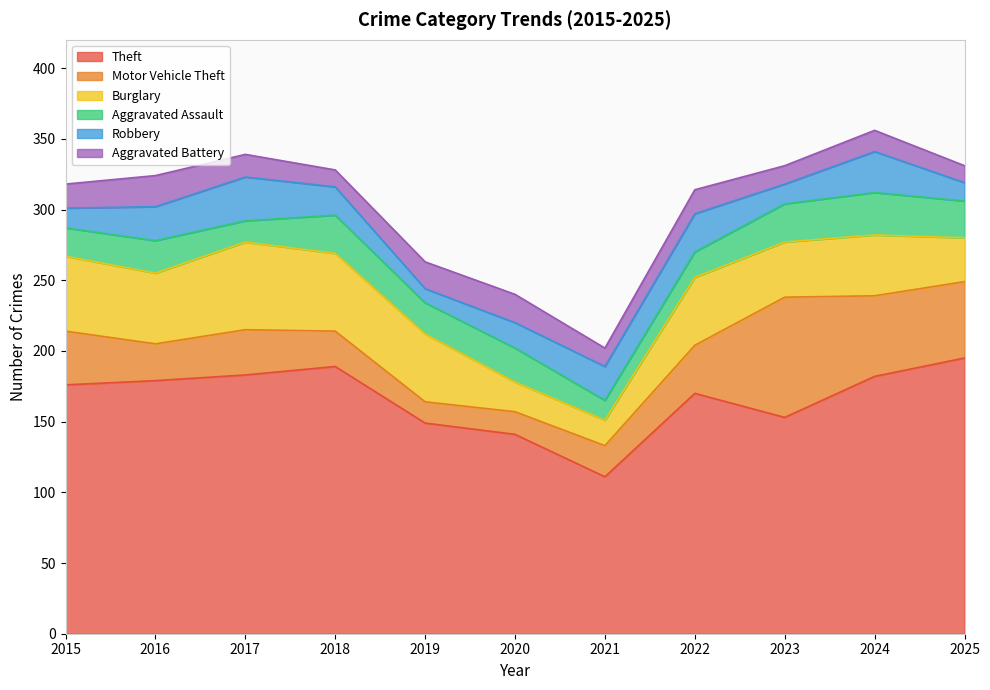

Where is the first local minimum for Robbery?

2019